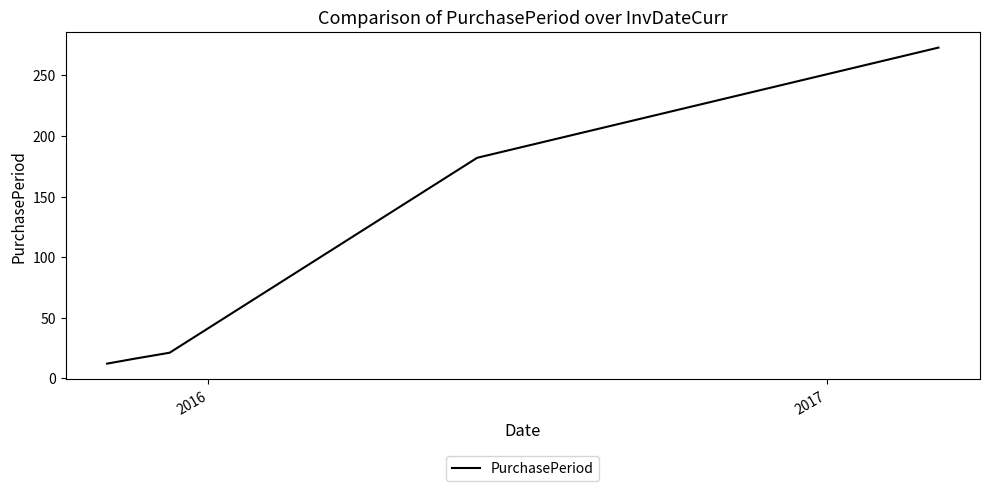

What is the maximum value shown in the chart?

273